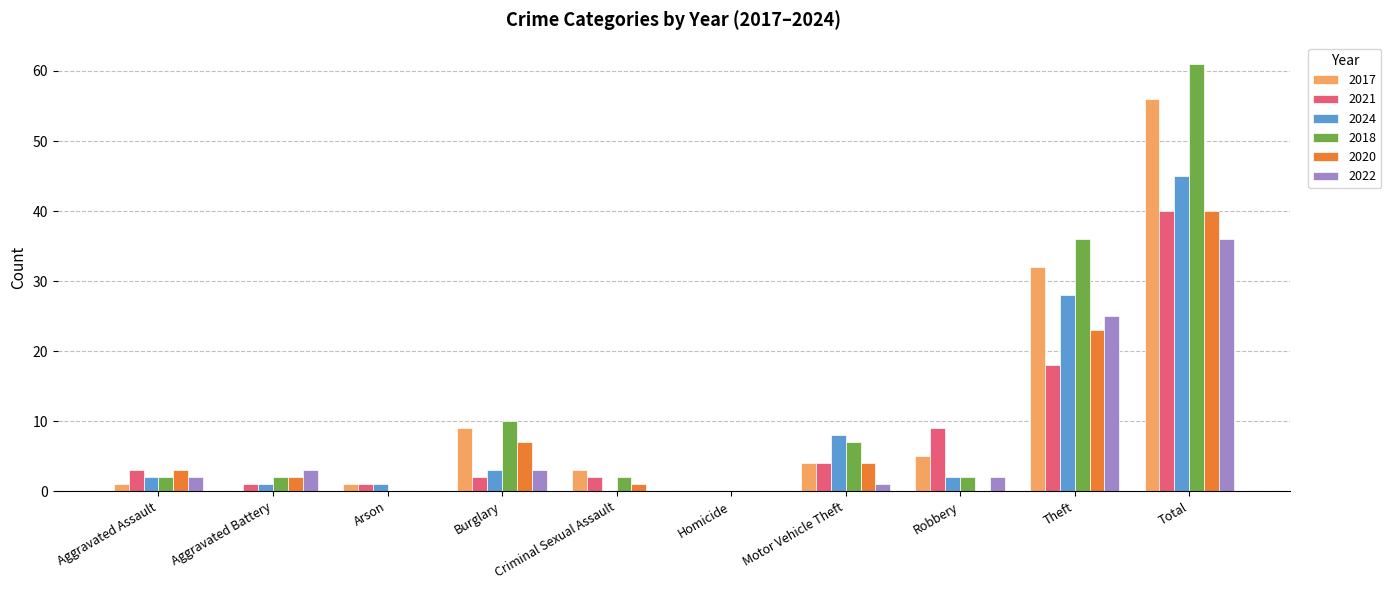

Reading right to left, transcribe all the data shown in this chart.

2017: 56	32	5	4	0	3	9	1	0	1
2021: 40	18	9	4	0	2	2	1	1	3
2024: 45	28	2	8	0	0	3	1	1	2
2018: 61	36	2	7	0	2	10	0	2	2
2020: 40	23	0	4	0	1	7	0	2	3
2022: 36	25	2	1	0	0	3	0	3	2